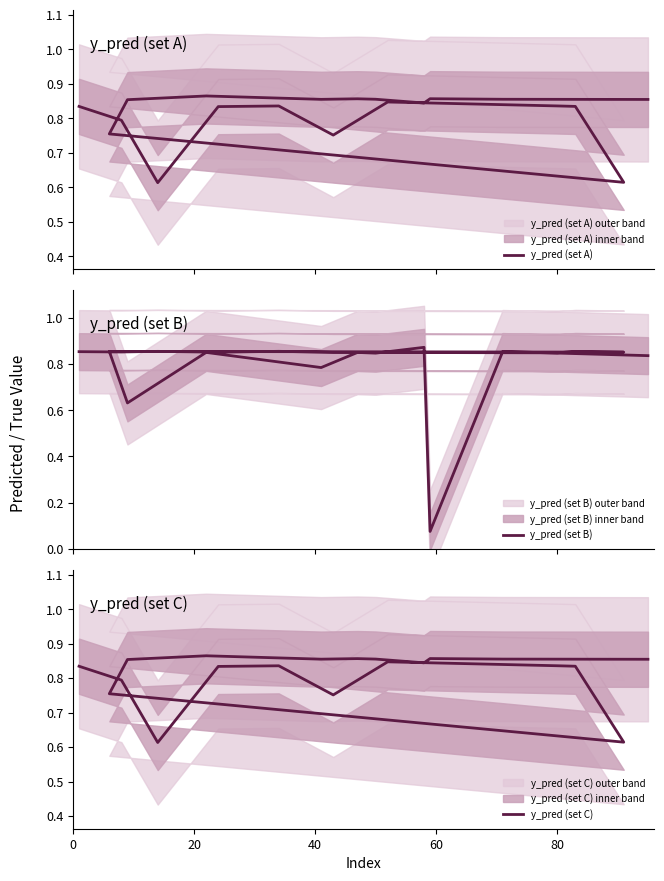

List the series in order of their peak value, highest first.

y_pred (set B), y_pred (set A), y_pred (set C)